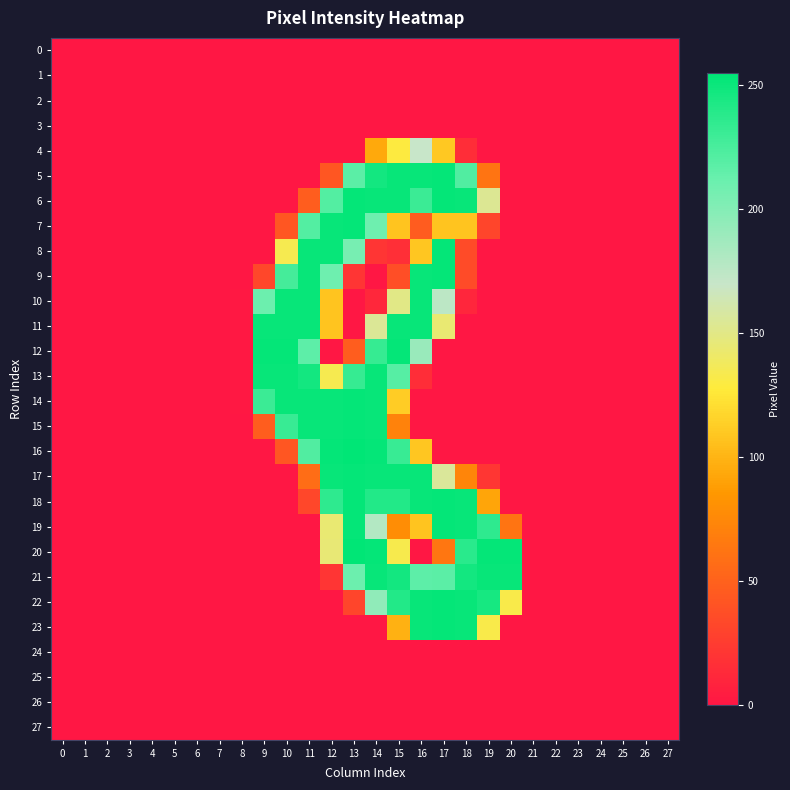

List the series in order of their peak value, lowest first.

0, 1, 2, 3, 24, 25, 26, 27, 4, 10, 11, 13, 21, 5, 6, 7, 8, 9, 12, 14, 15, 17, 18, 19, 22, 23, 16, 20